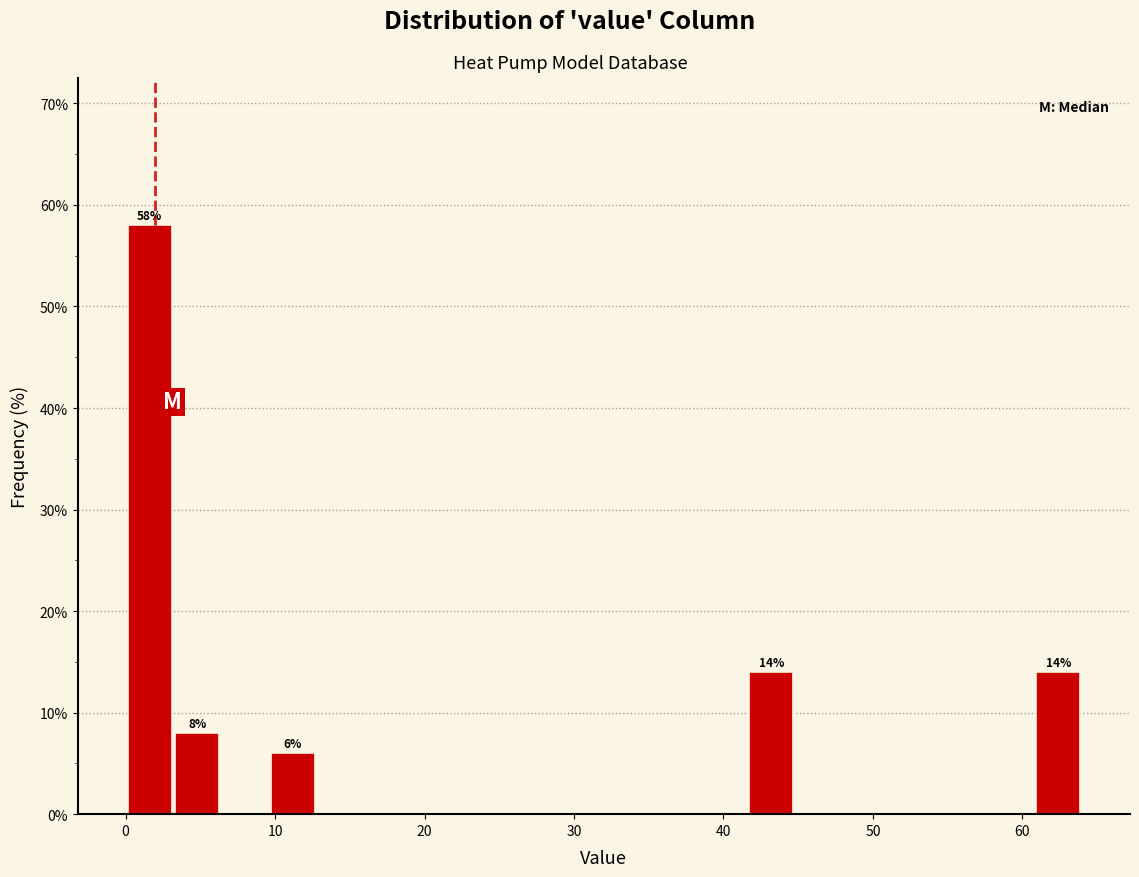

Read against the x-axis, roughly where is the centre of the tallest bar?

2